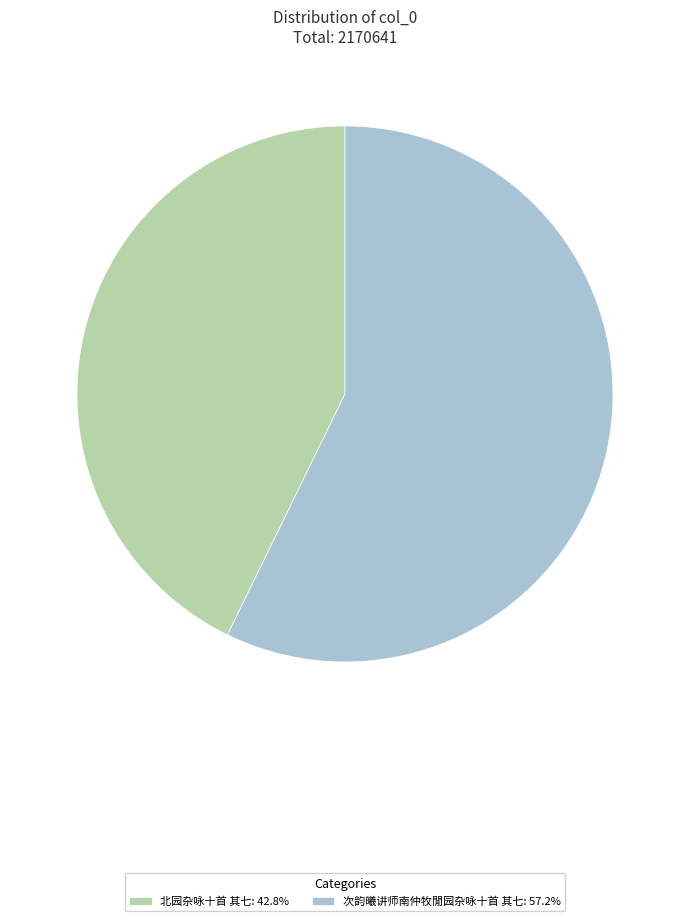

Is the sum of 北园杂咏十首 其七: 42.8% and 次韵曦讲师南仲牧閒园杂咏十首 其七: 57.2% greater than half?

Yes